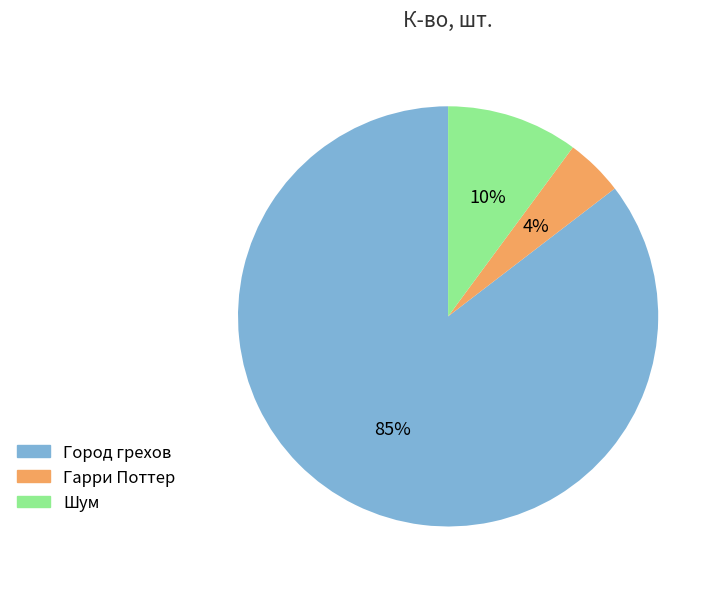

What is the smallest slice in the pie chart?

Гарри Поттер